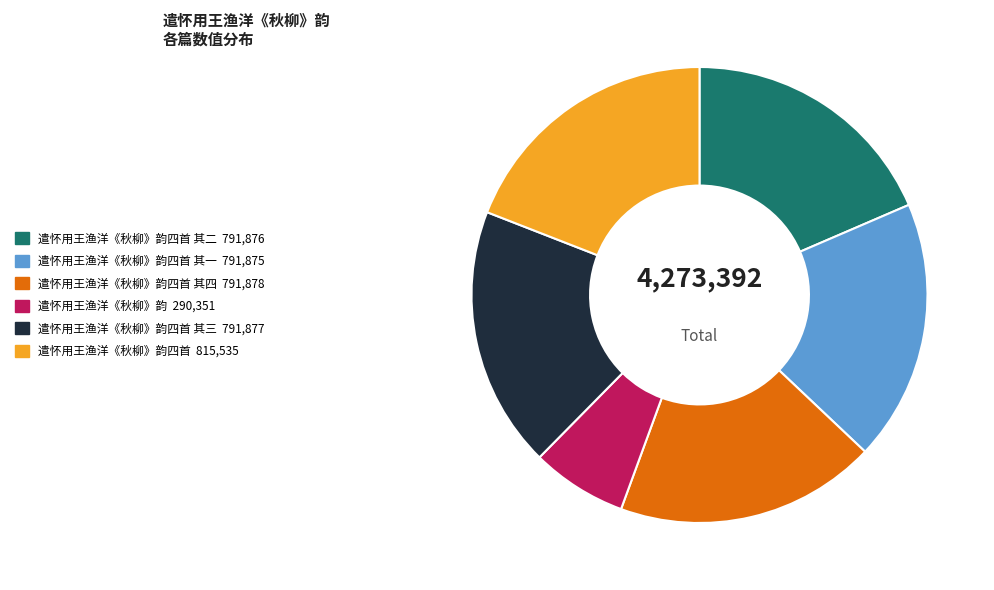

The 遣怀用王渔洋《秋柳》韵四首 其三 791,877 slice represents 19% of the pie. True or false?

True